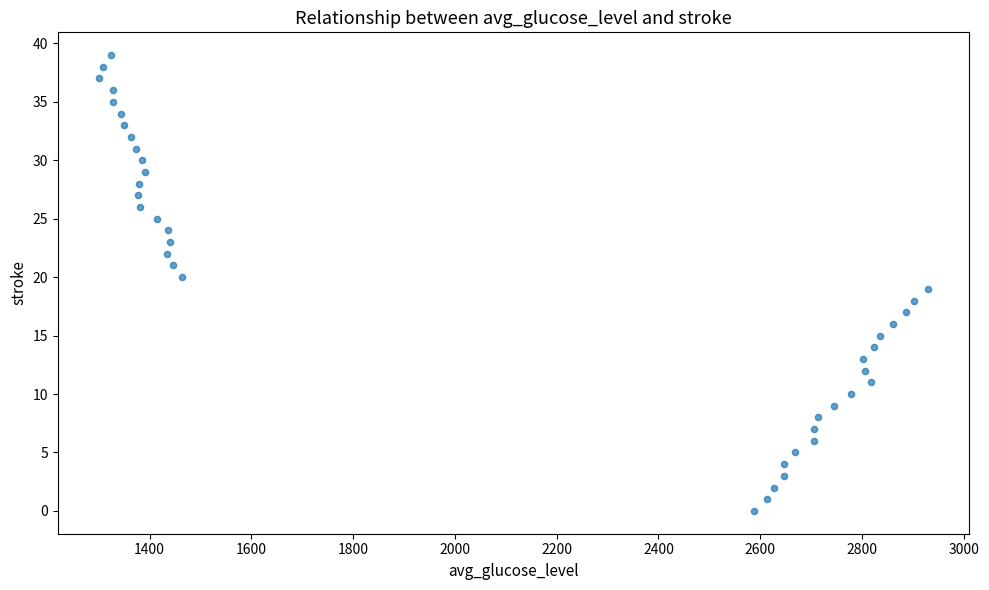

What is the range of Y values (max minus min)?

39